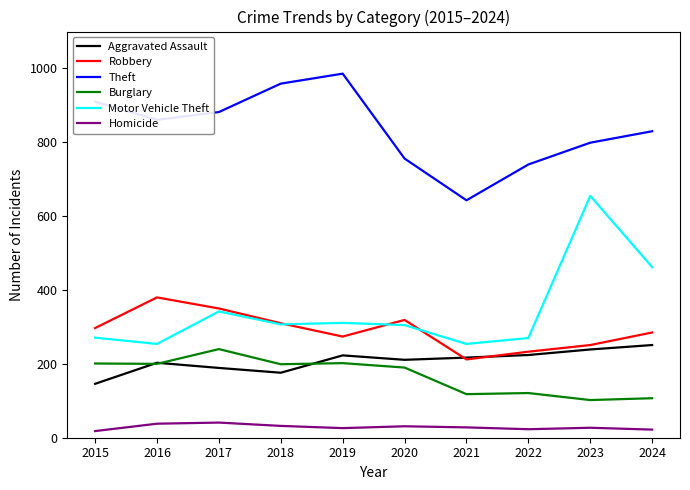

At which label does Theft reach its peak?

2019